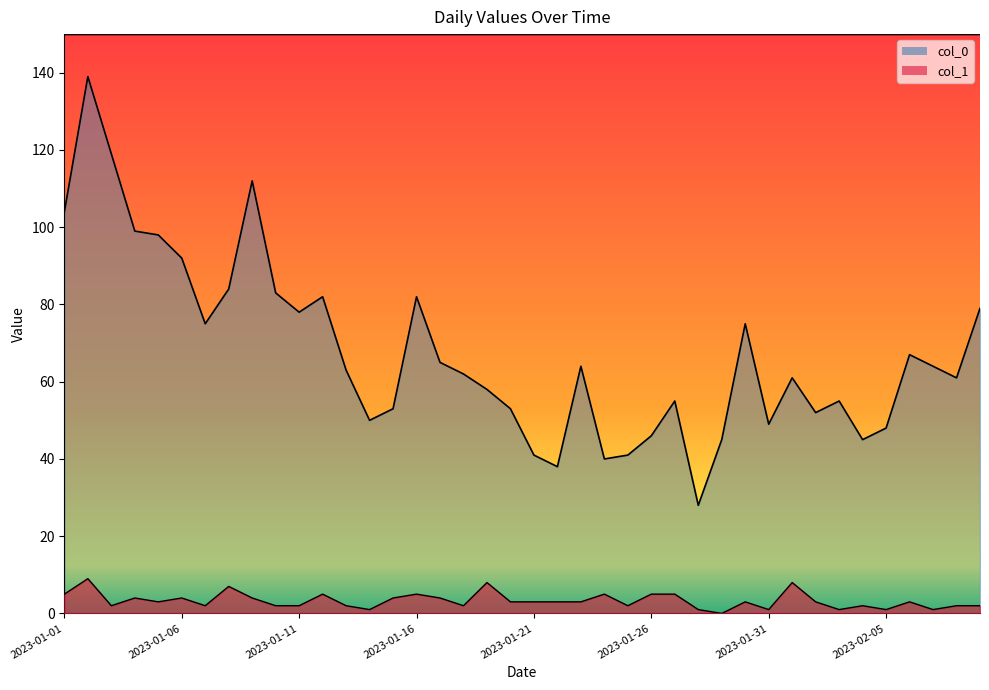

The col_1 series shows 2 at 2023-01-10. True or false?

True